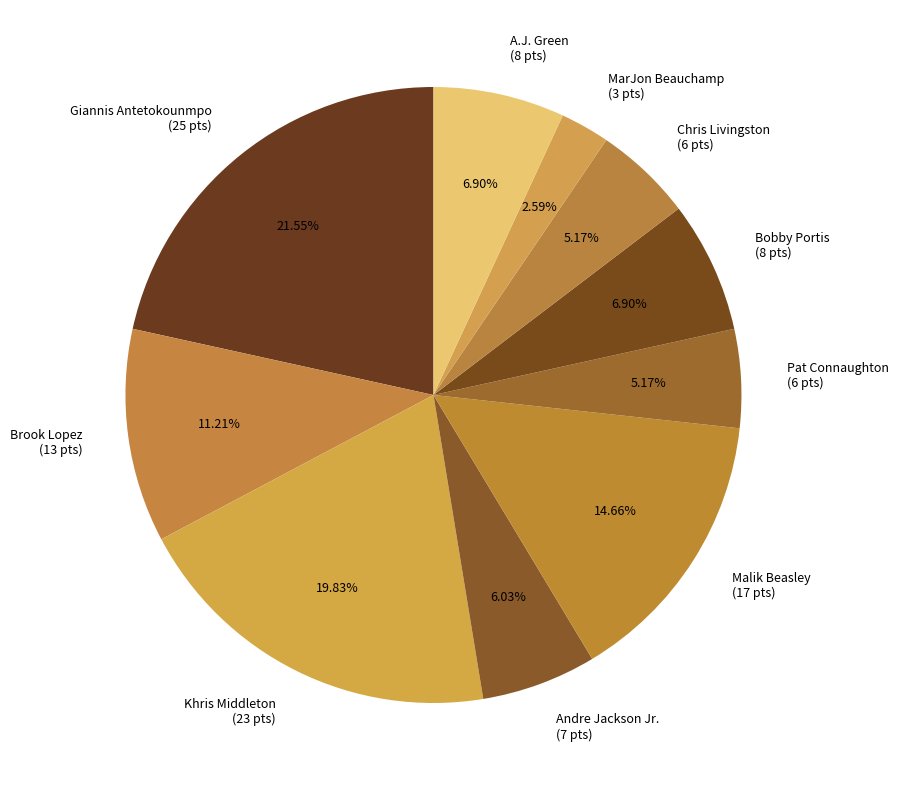

What is the ratio of the value at Giannis Antetokounmpo to the value at MarJon Beauchamp?

8.3